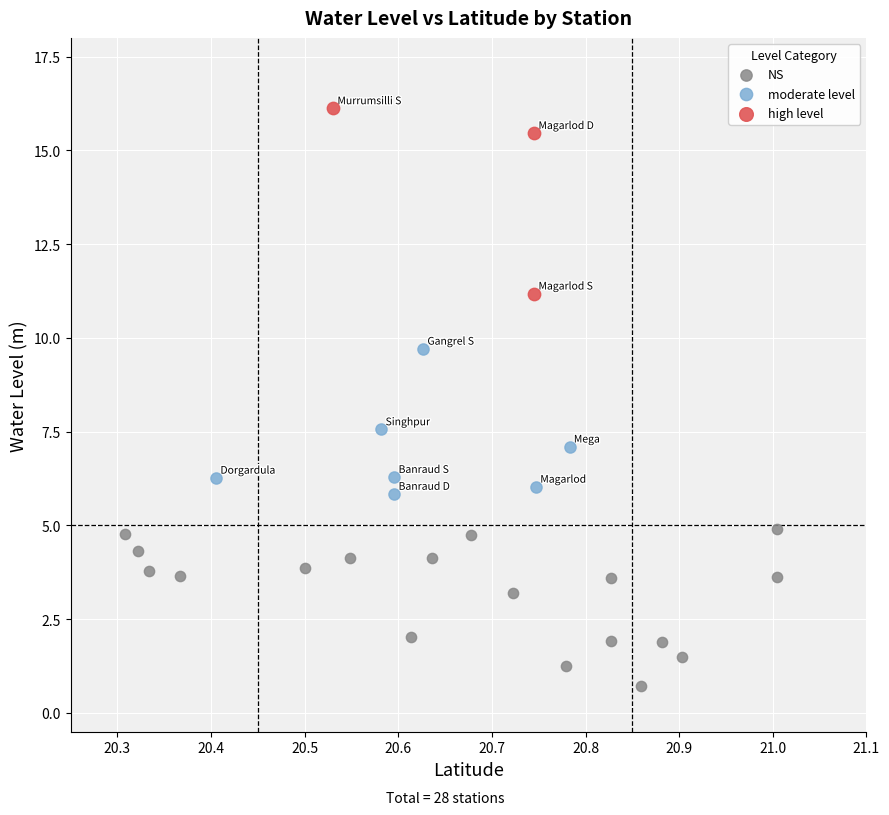

Which series contains the lowest Y value?

NS